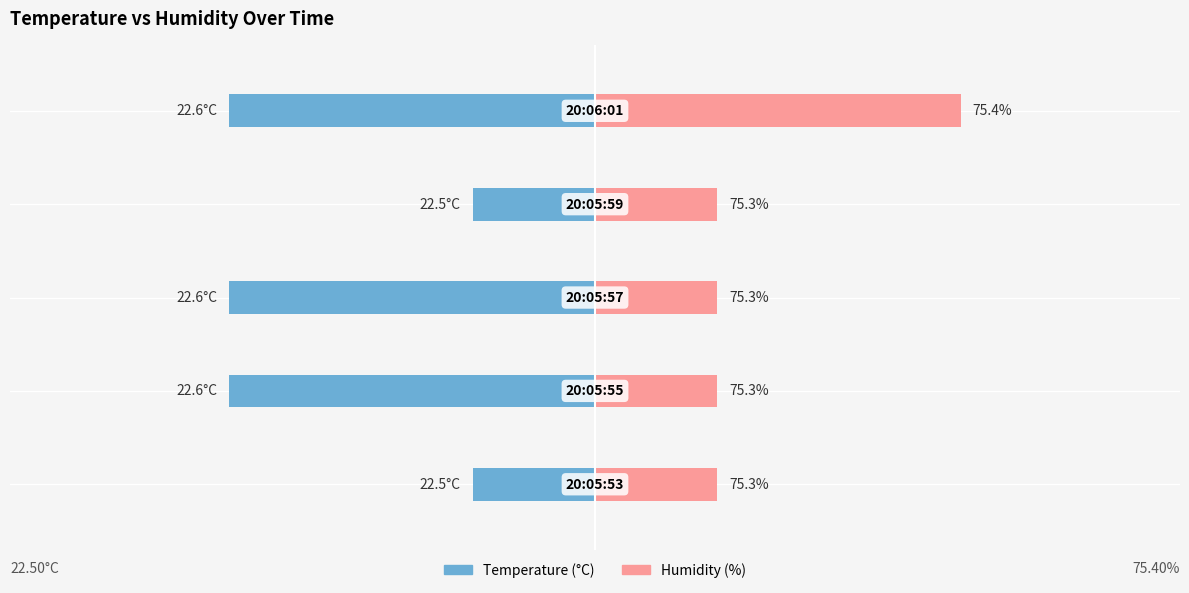

What is the difference between the second highest and minimum values in the Temperature series?

0.1